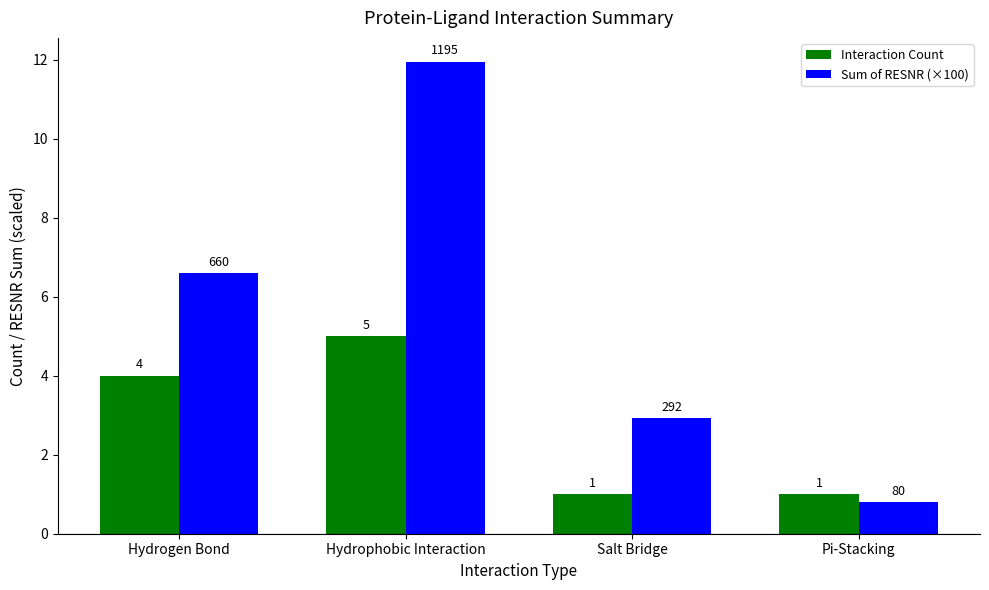

List the series in order of their overall mean, highest first.

Sum of RESNR (×100), Interaction Count